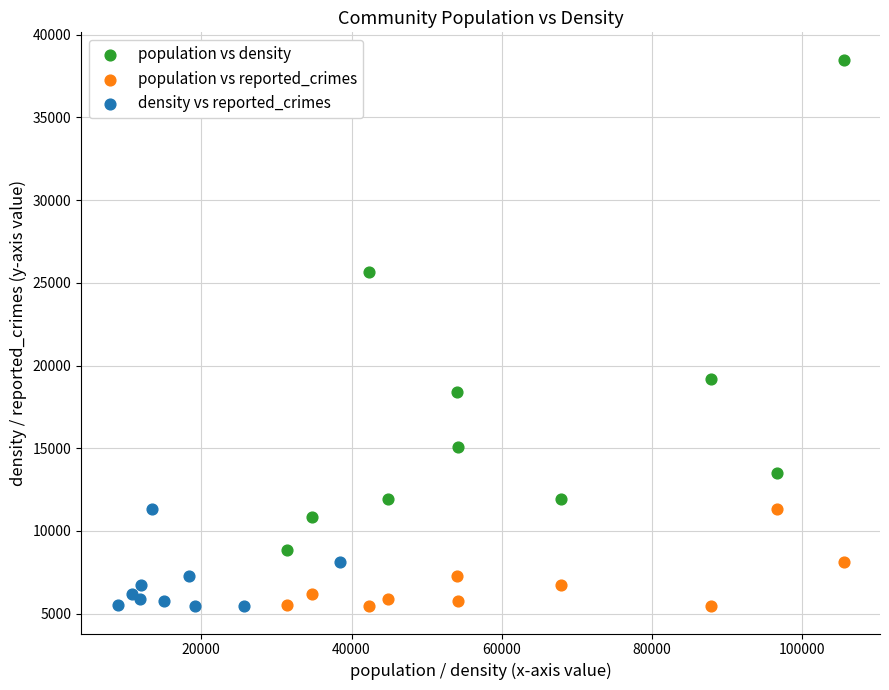

Which series reaches the maximum Y coordinate?

population vs density